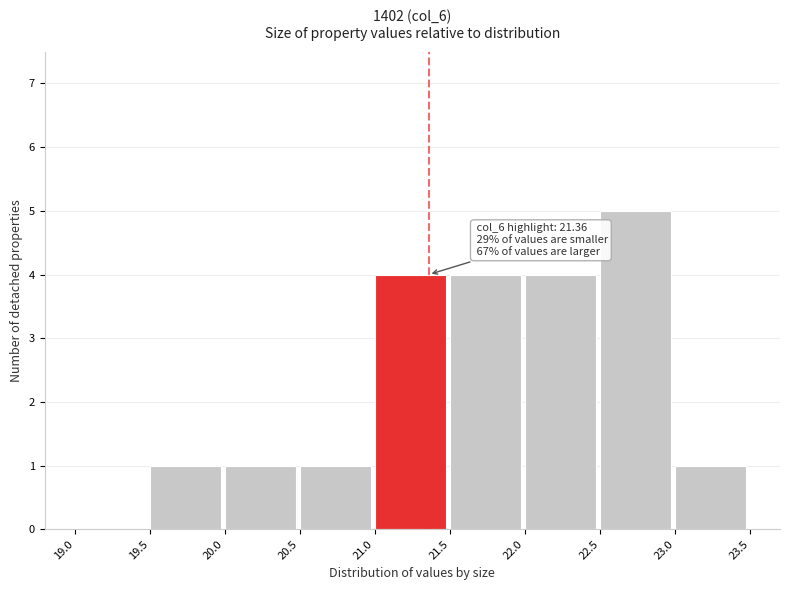

Over which range of the x-axis is the bar tallest?

22.5 to 23.0